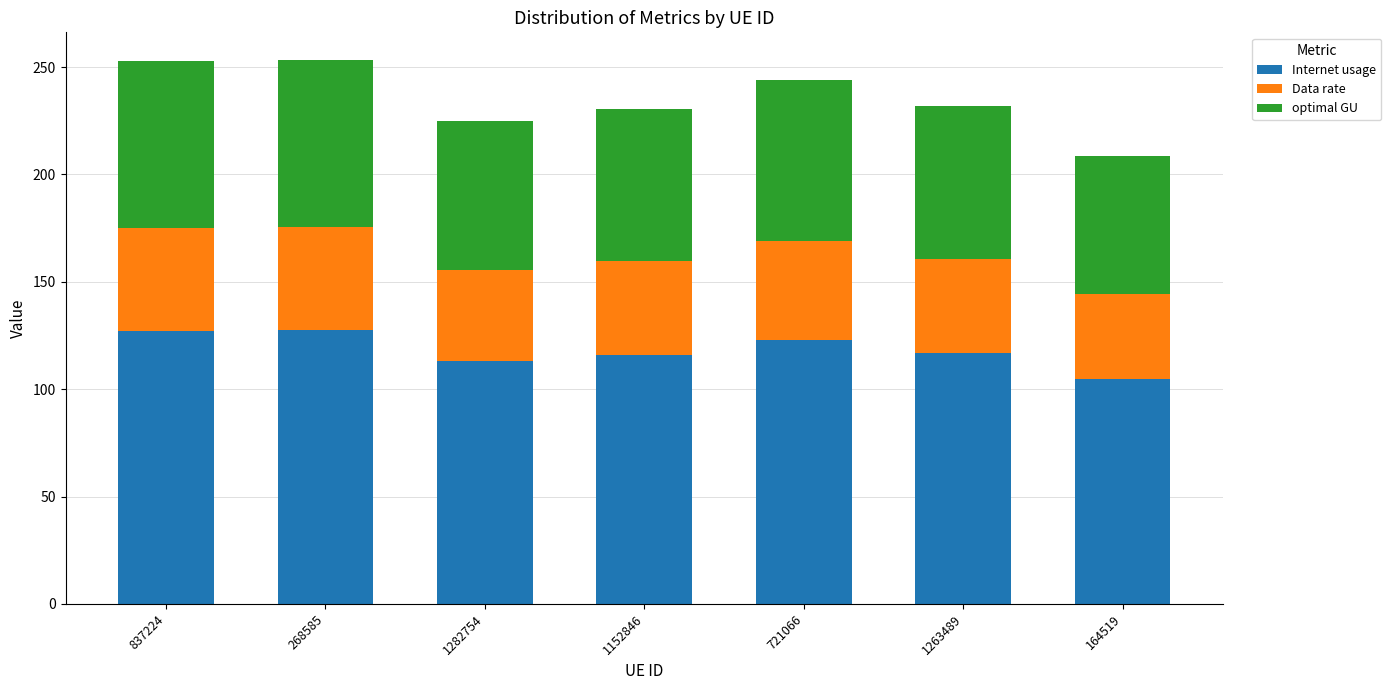

The Internet usage series shows 116.0 at 1152846. True or false?

True